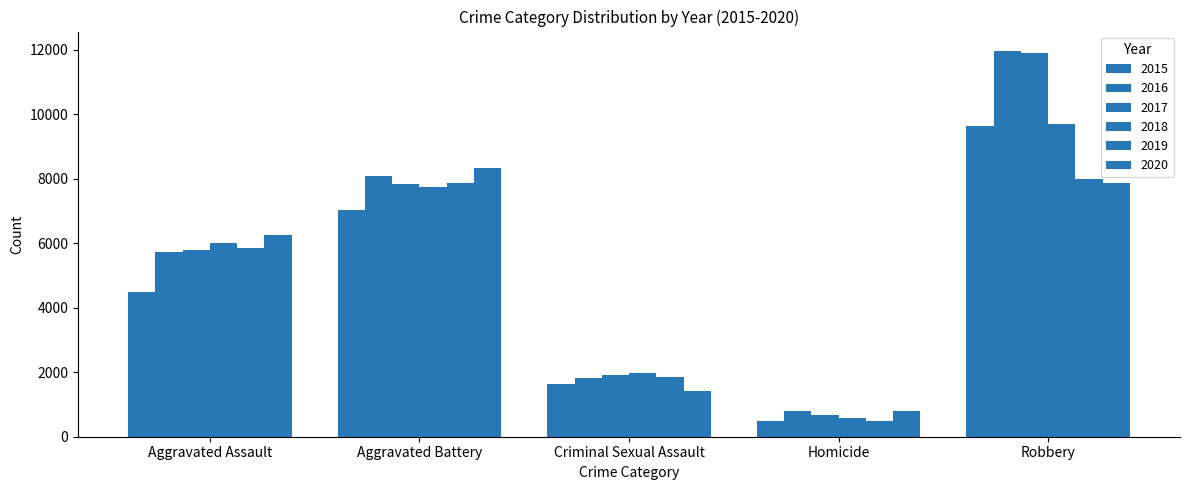

How many bars are there in total?

30